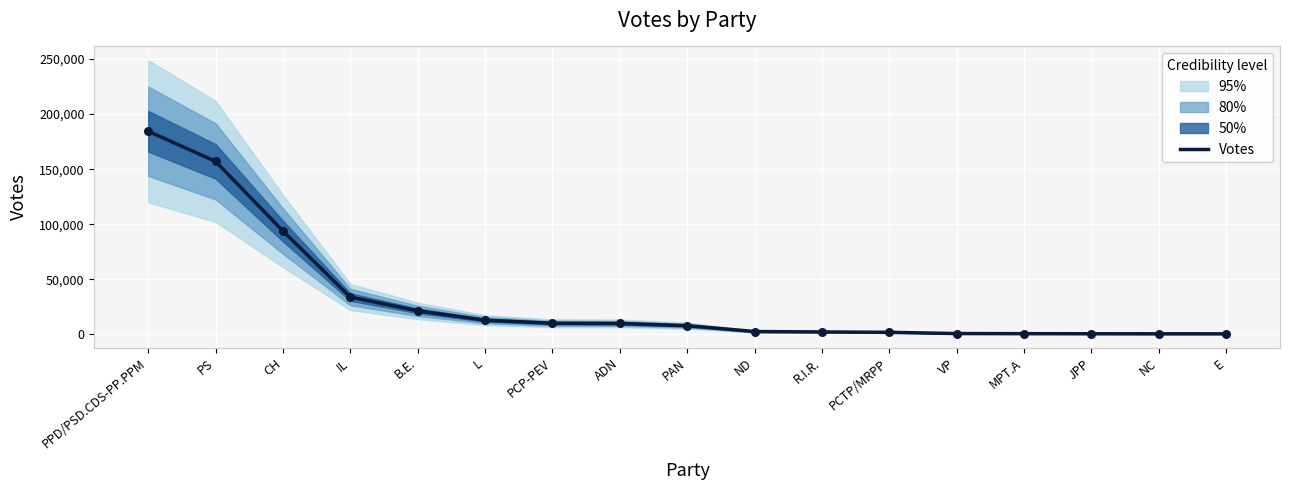

Approximately how many times larger is the value at VP compared to NC?

1.4